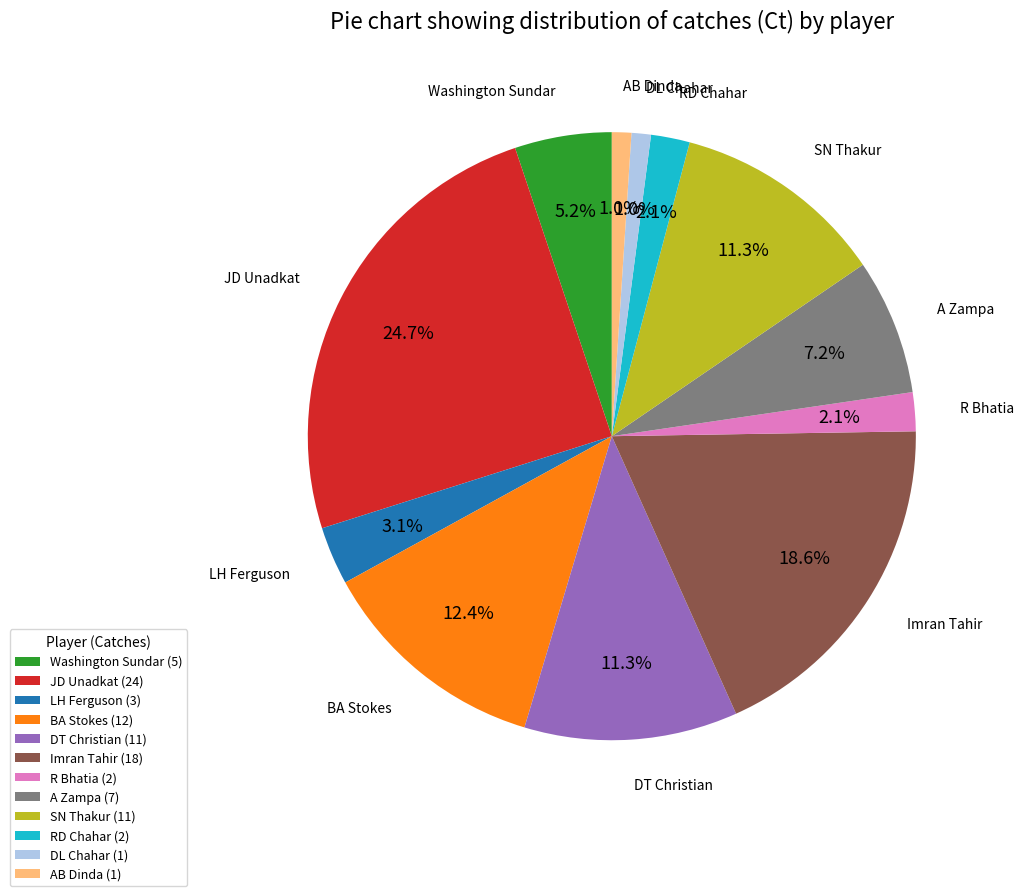

Is it true that Washington Sundar is 20% of the pie?

False